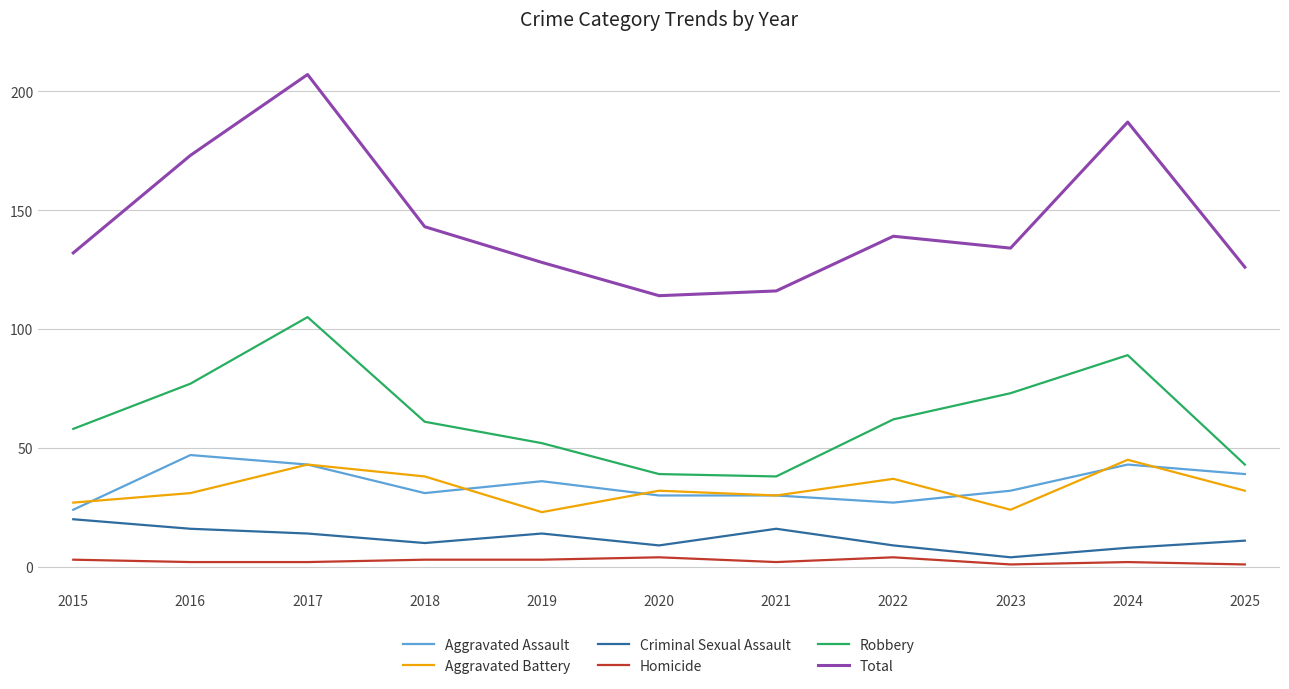

What are all the series names shown in the legend?

Aggravated Assault, Aggravated Battery, Criminal Sexual Assault, Homicide, Robbery, Total